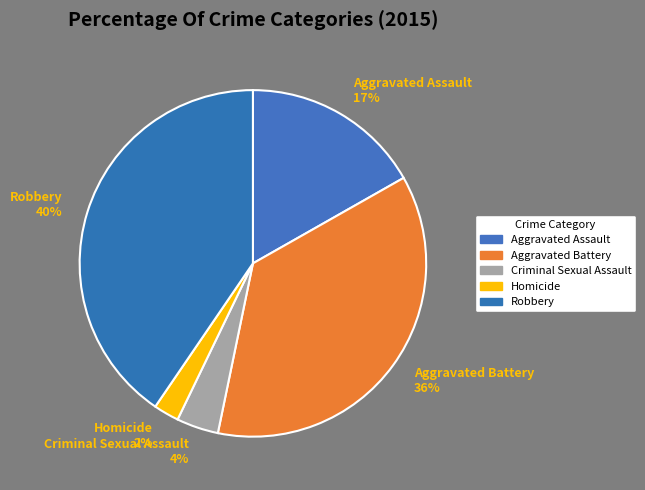

Count the number of slices in the pie.

5